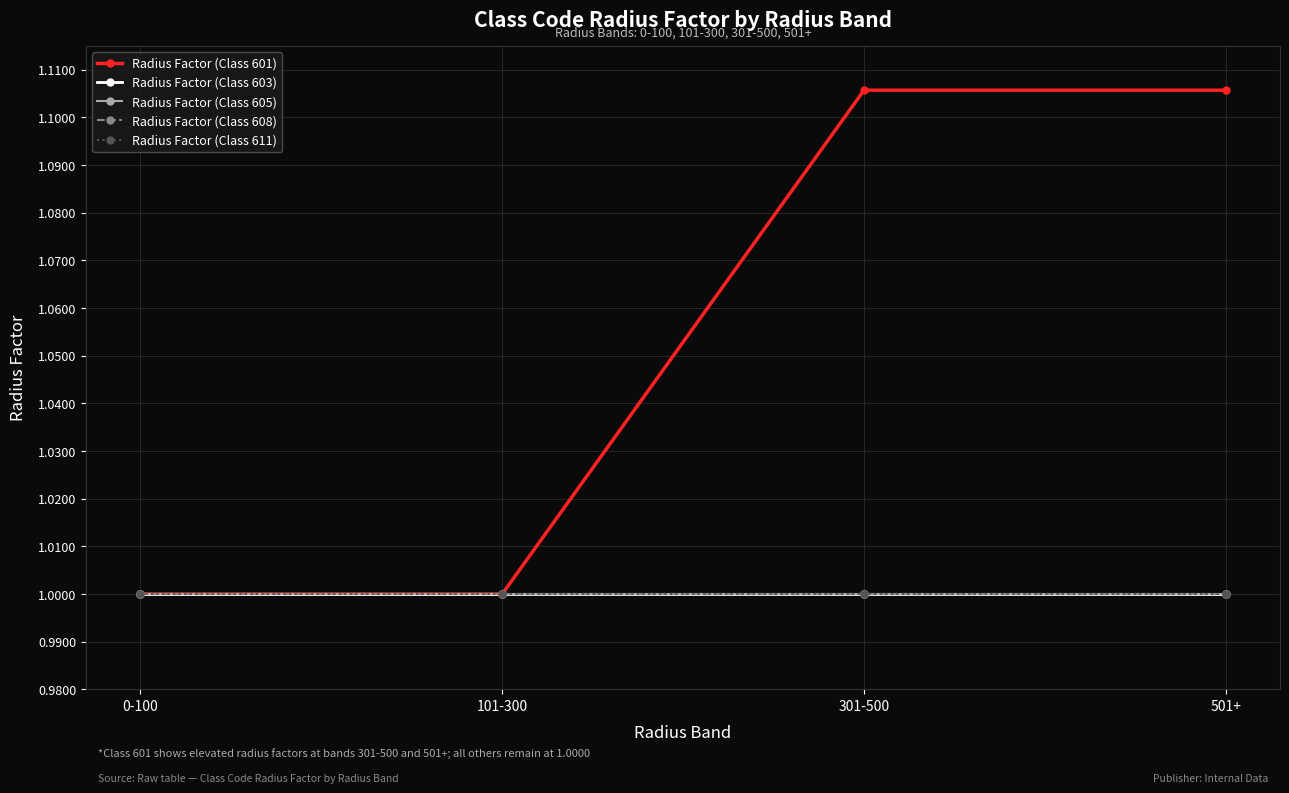

At 501+, list the series in order from largest to smallest.

Radius Factor (Class 601), Radius Factor (Class 603), Radius Factor (Class 605), Radius Factor (Class 608), Radius Factor (Class 611)